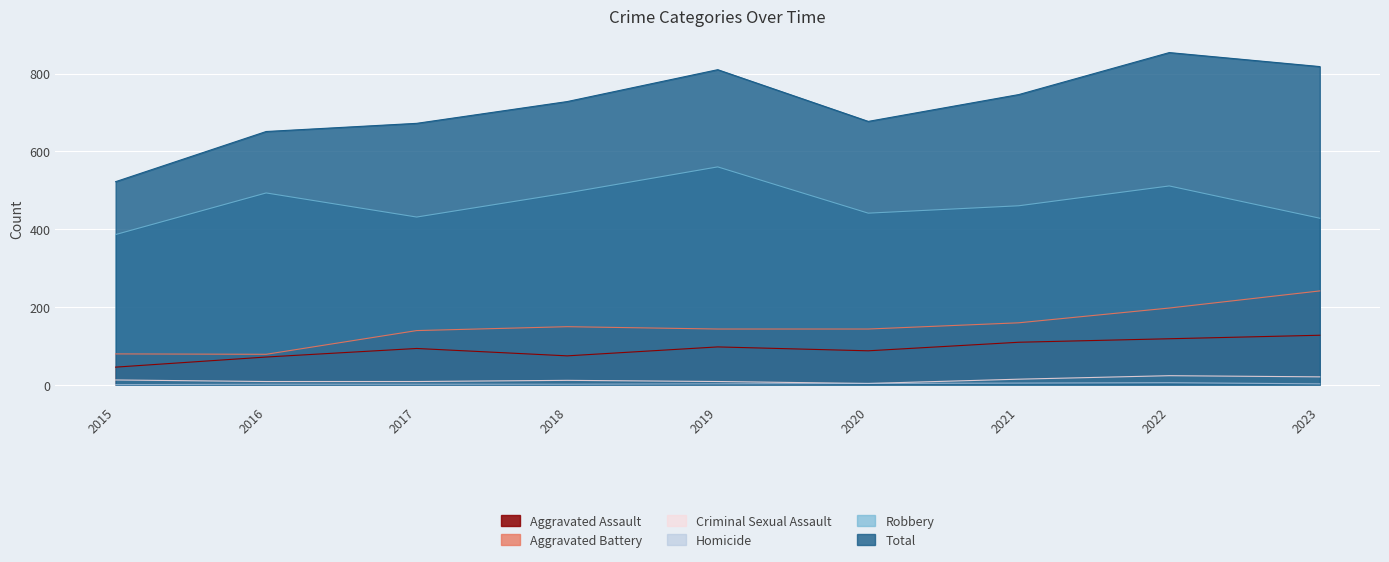

What is the maximum value for Criminal Sexual Assault?

23